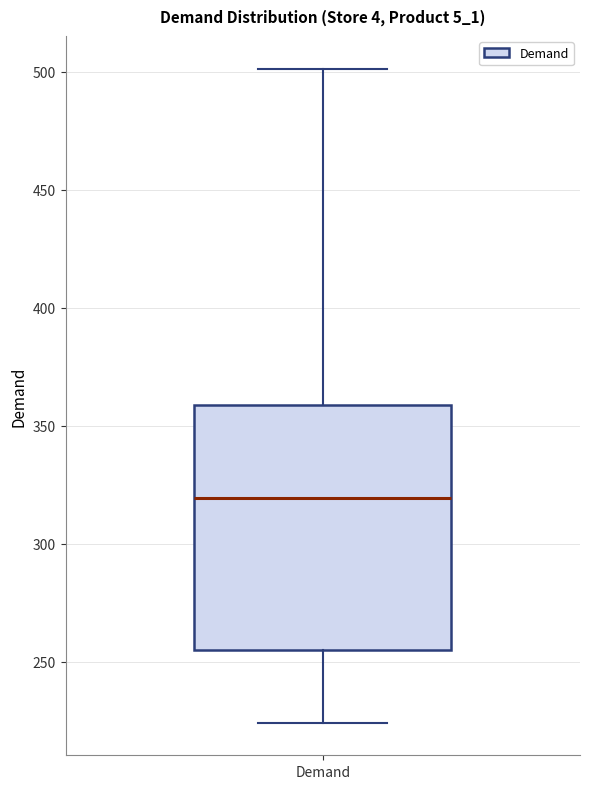

Transcribe this box plot: give where the median line is, the range the box spans, and where the two whiskers end, as read against the y-axis. The values are not printed on the chart, so give them approximately, as read against the axis.

median 320, box 255 to 360, whiskers 225 to 500